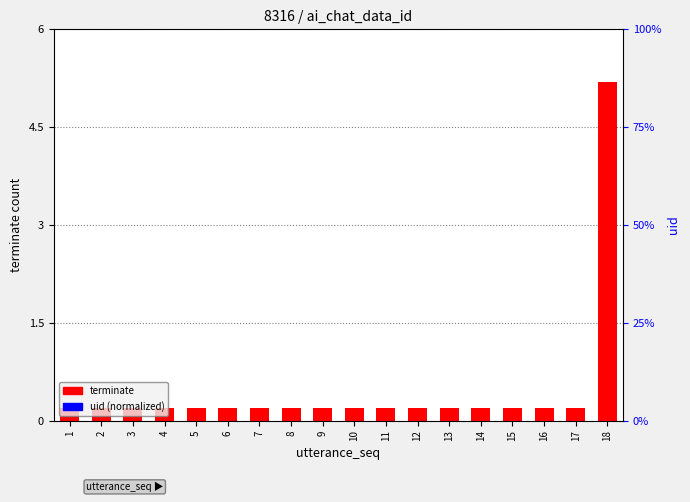

What is the value of the terminate bar at the 7th from the left?

0.2